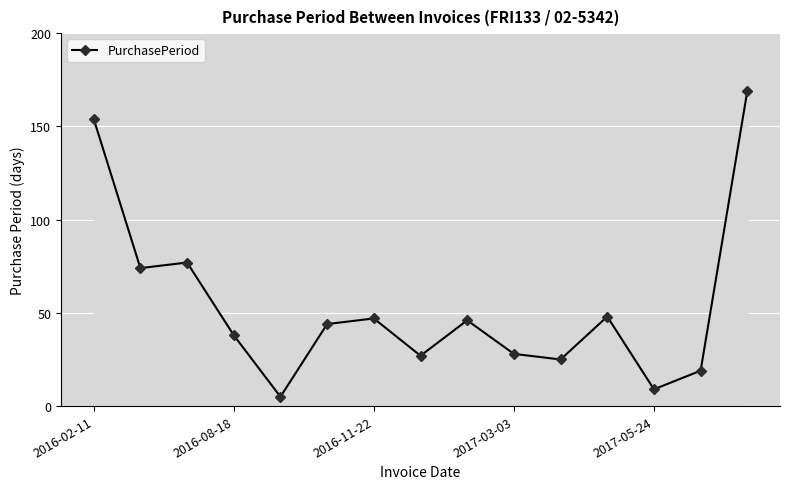

What is the sum of all values?

810